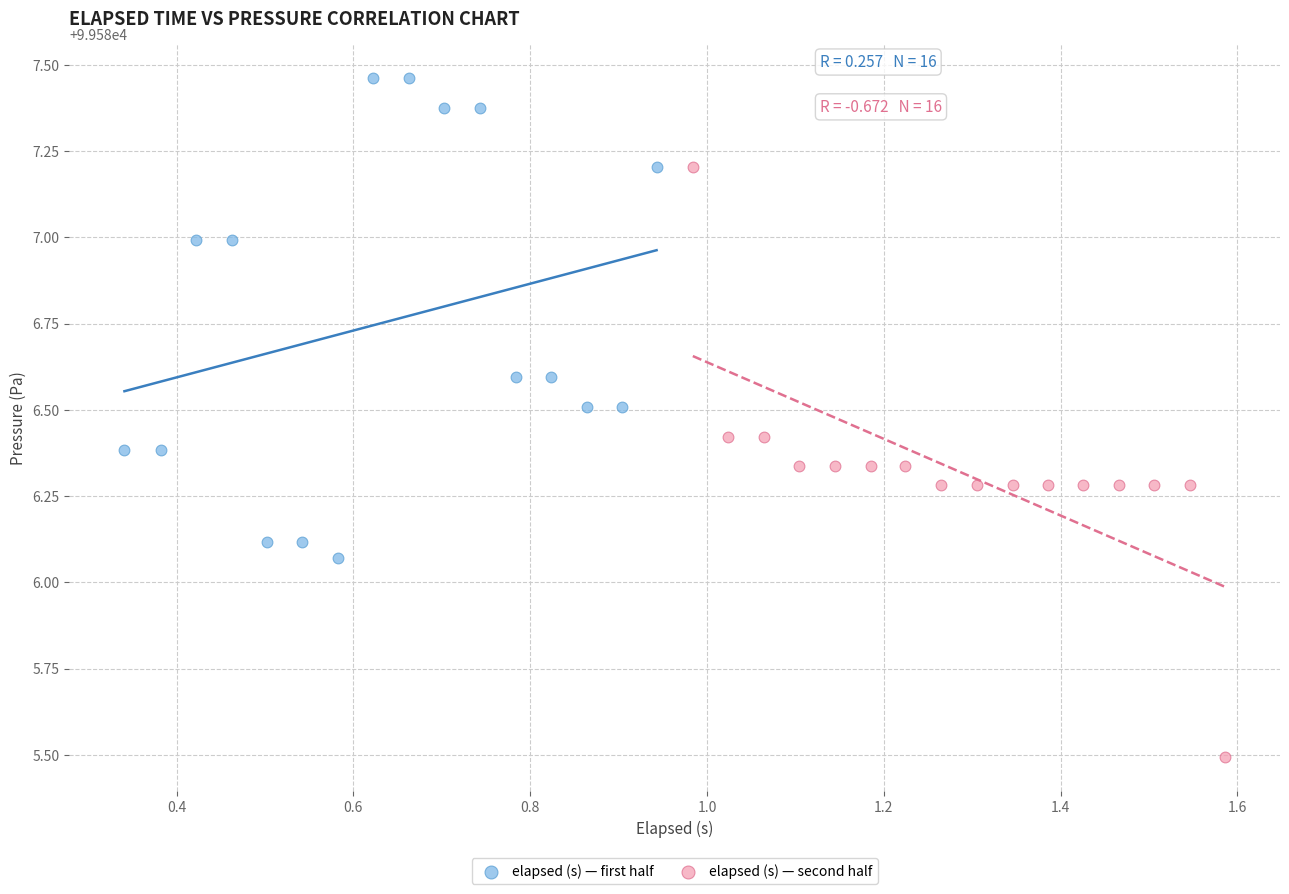

Which series reaches the maximum Y coordinate?

elapsed (s) — first half